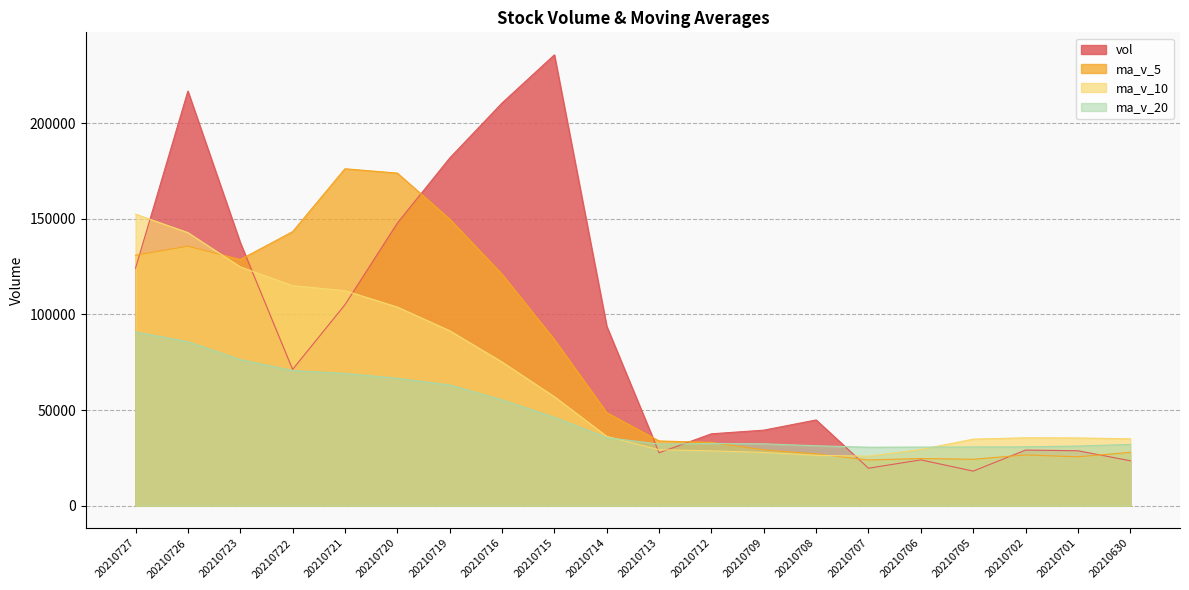

Does the chart display data point markers on the line(s)?

No